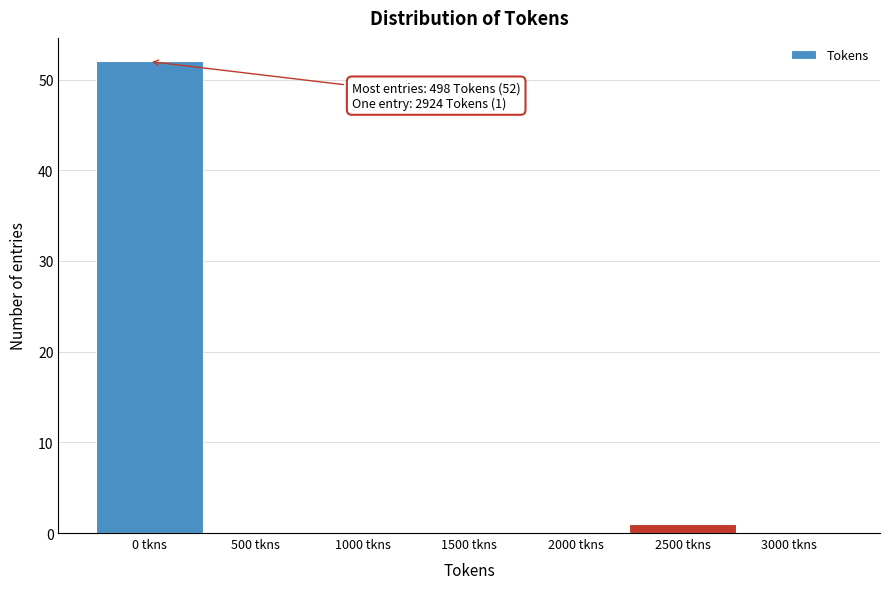

Reading left to right, list all the values displayed in this chart.

0 tkns=52	500 tkns=0	1000 tkns=0	1500 tkns=0	2000 tkns=0	2500 tkns=1	3000 tkns=0